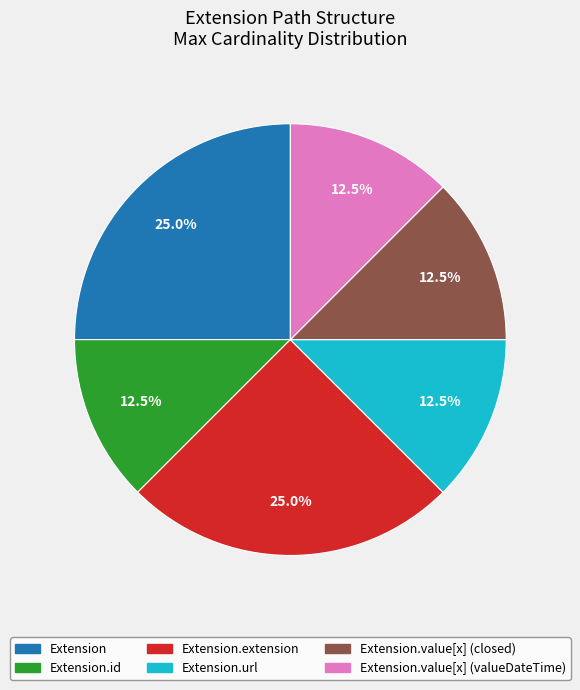

Is there a majority slice in this chart?

No